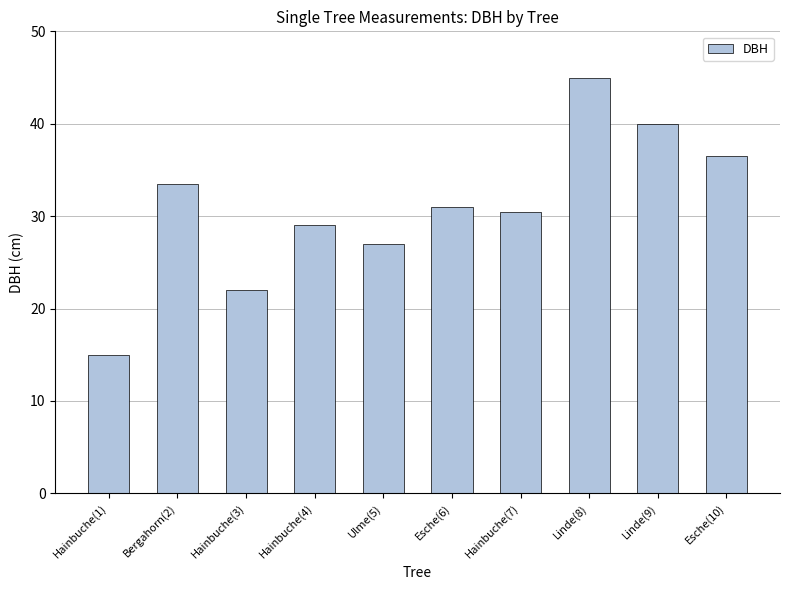

What is the minimum value shown in the chart?

15.0